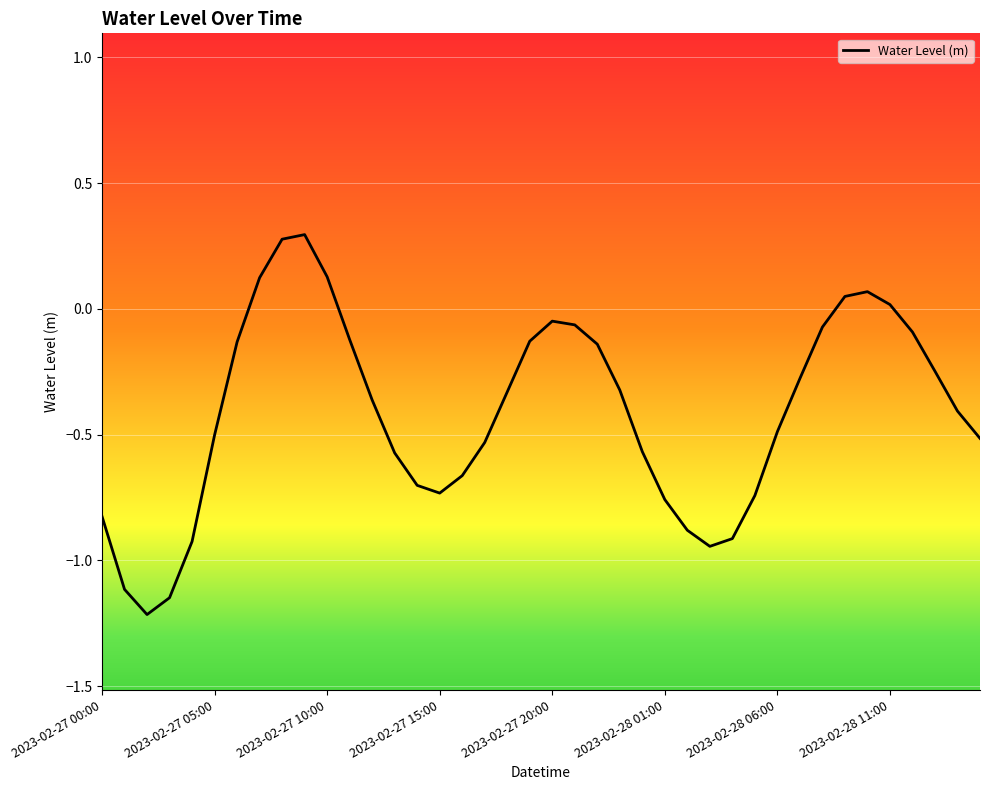

What is the difference between the maximum and minimum values?

1.5